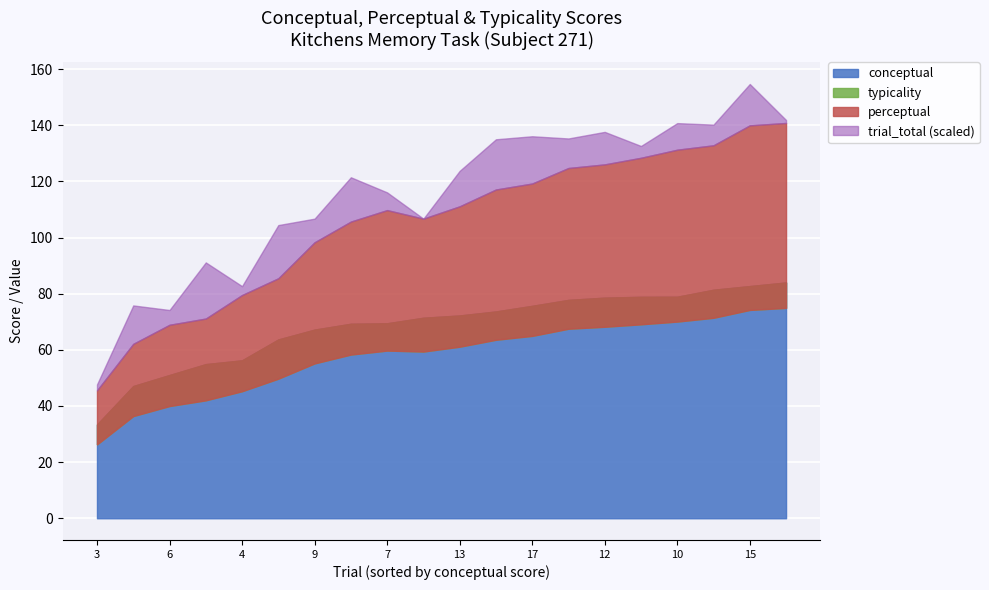

Which has a higher value, 20 or 19?

19